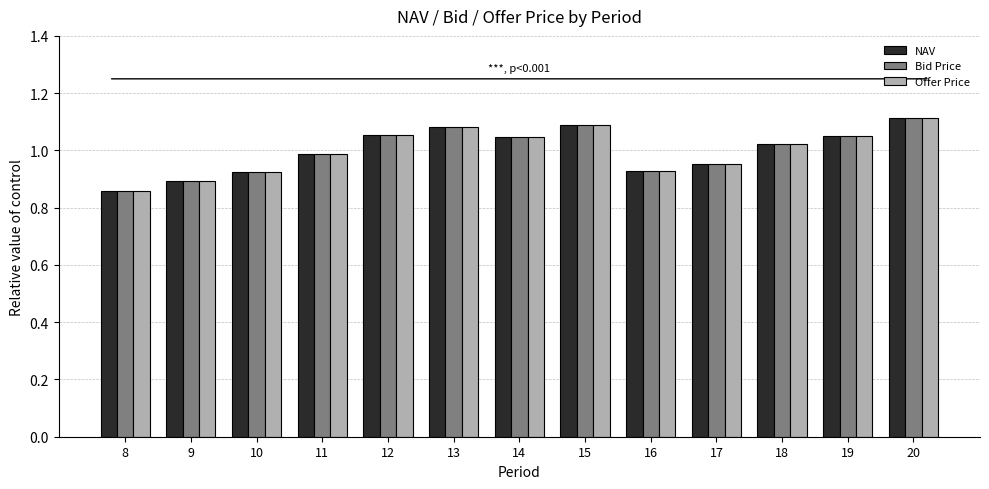

Which category has the lowest value in the NAV series?

8